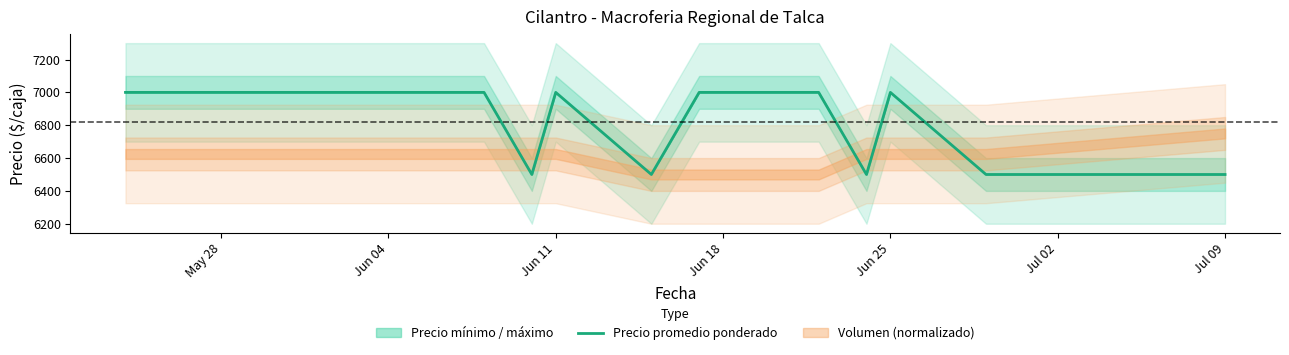

The value of Precio promedio ponderado at Jun 11 is 7000. True or false?

True